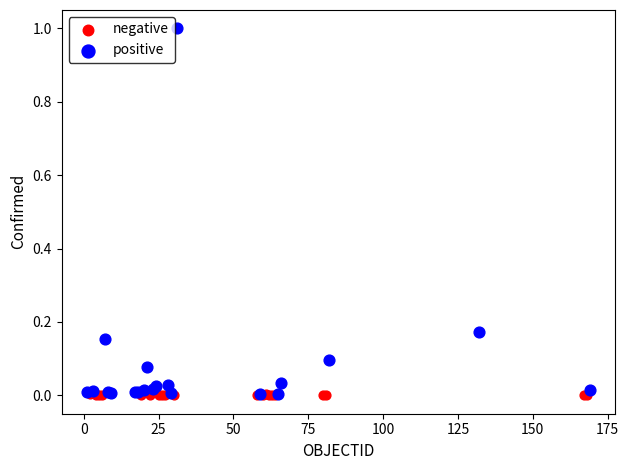

Which series reaches the maximum Y coordinate?

positive